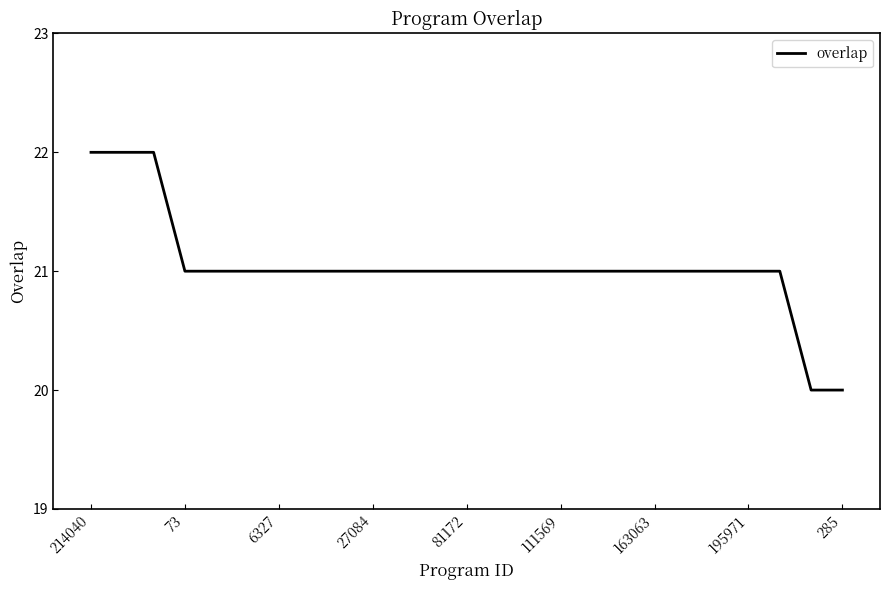

What is the smallest value displayed?

20